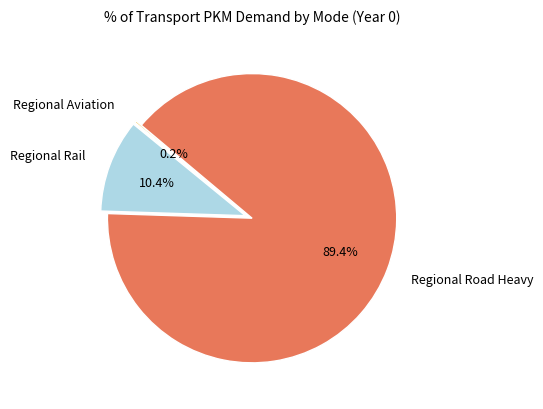

Which category accounts for the majority?

Regional Road Heavy